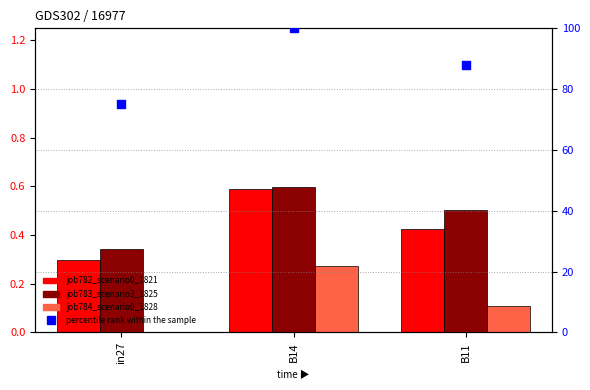

At which category is the sum across all series the highest?

B14